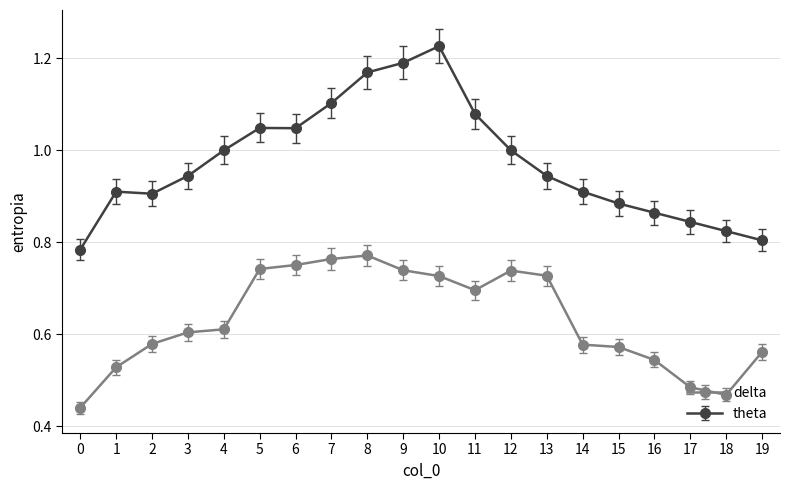

What is the spread (max minus min) of values at 5?

0.3